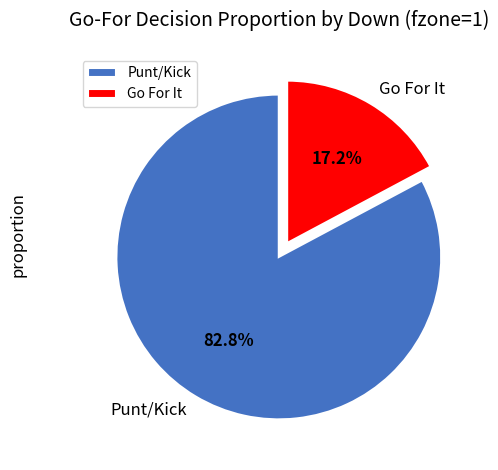

Does Punt/Kick represent more than half of the total?

Yes